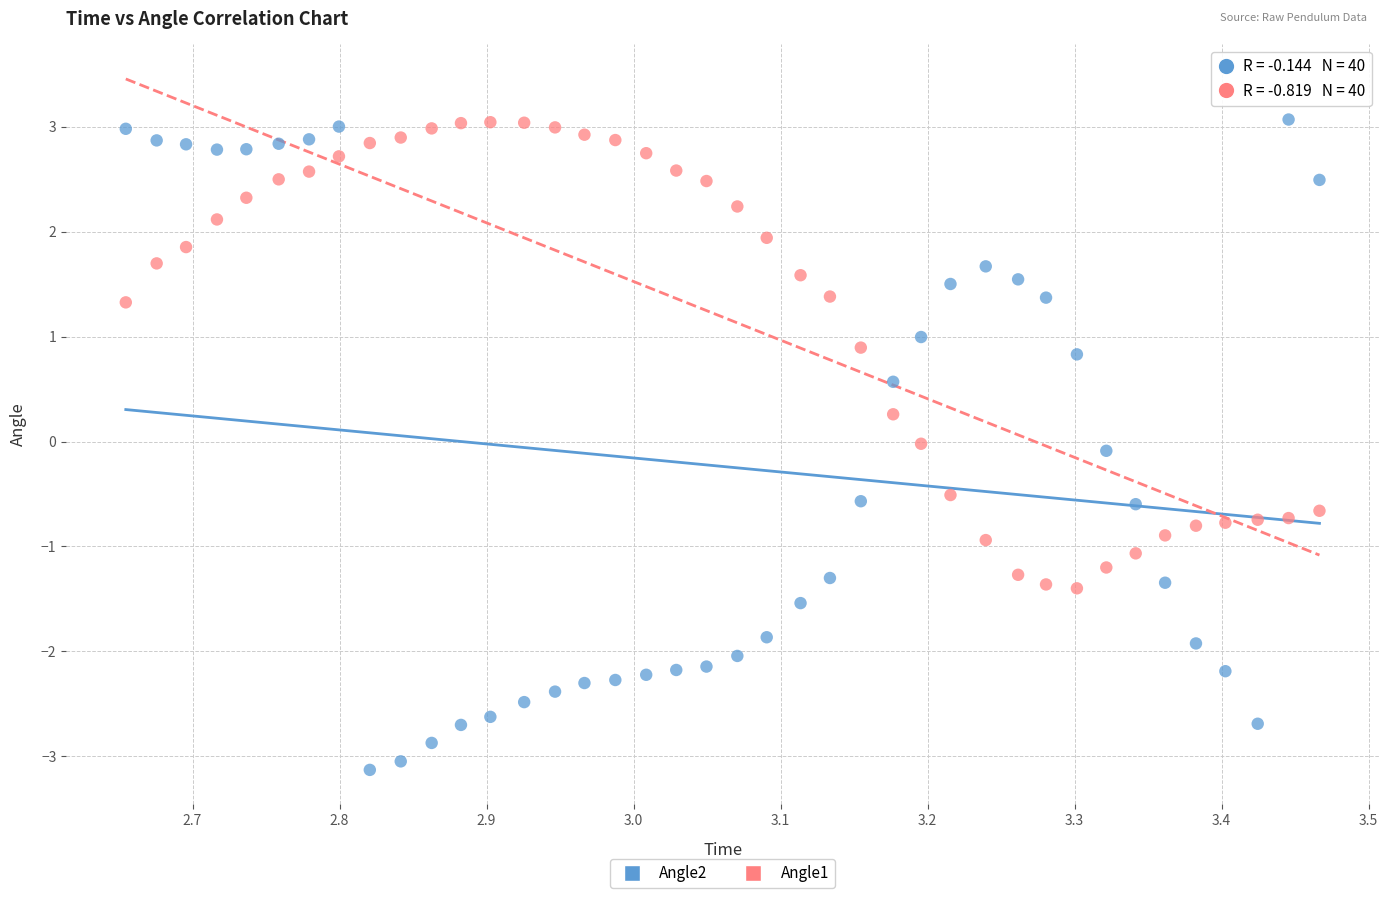

Which series has the largest Y range (max minus min)?

Angle2